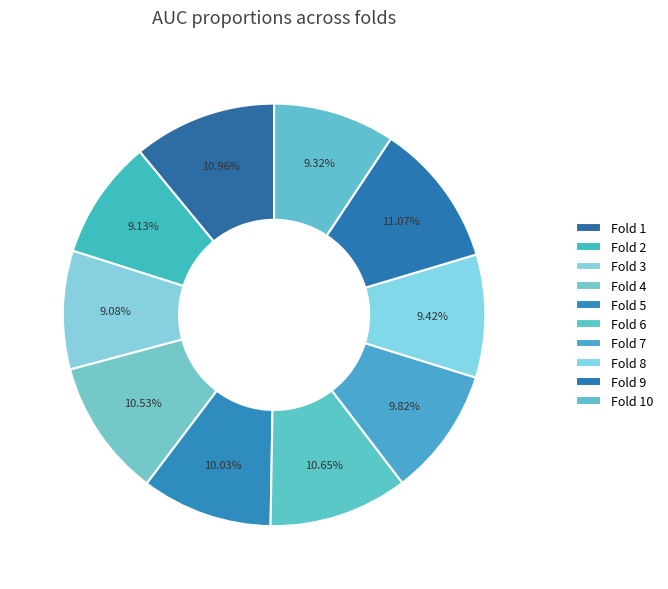

Does Fold 1 account for over 50% of the chart?

No